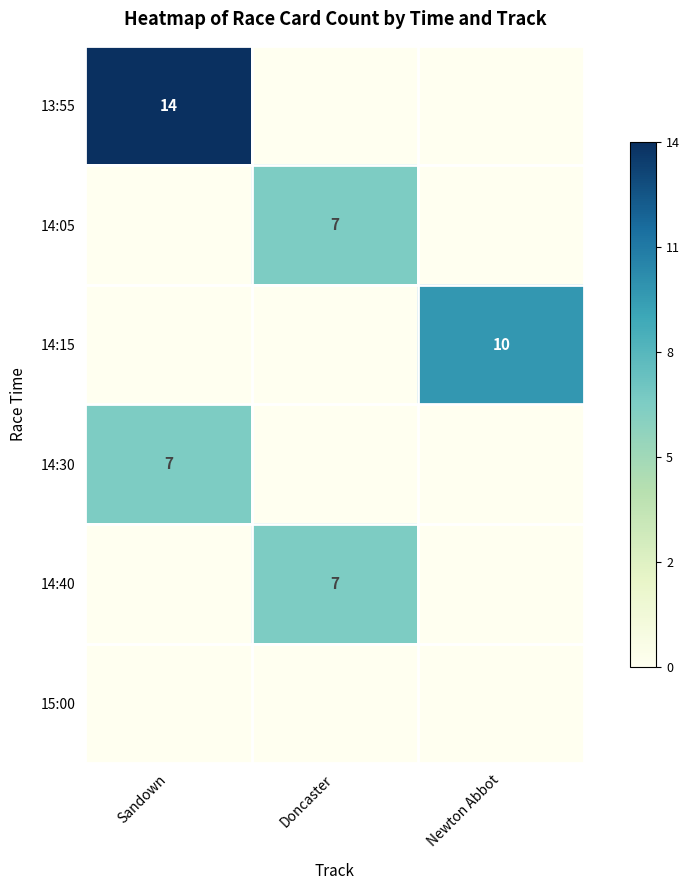

How many categories are shown in the chart?

3